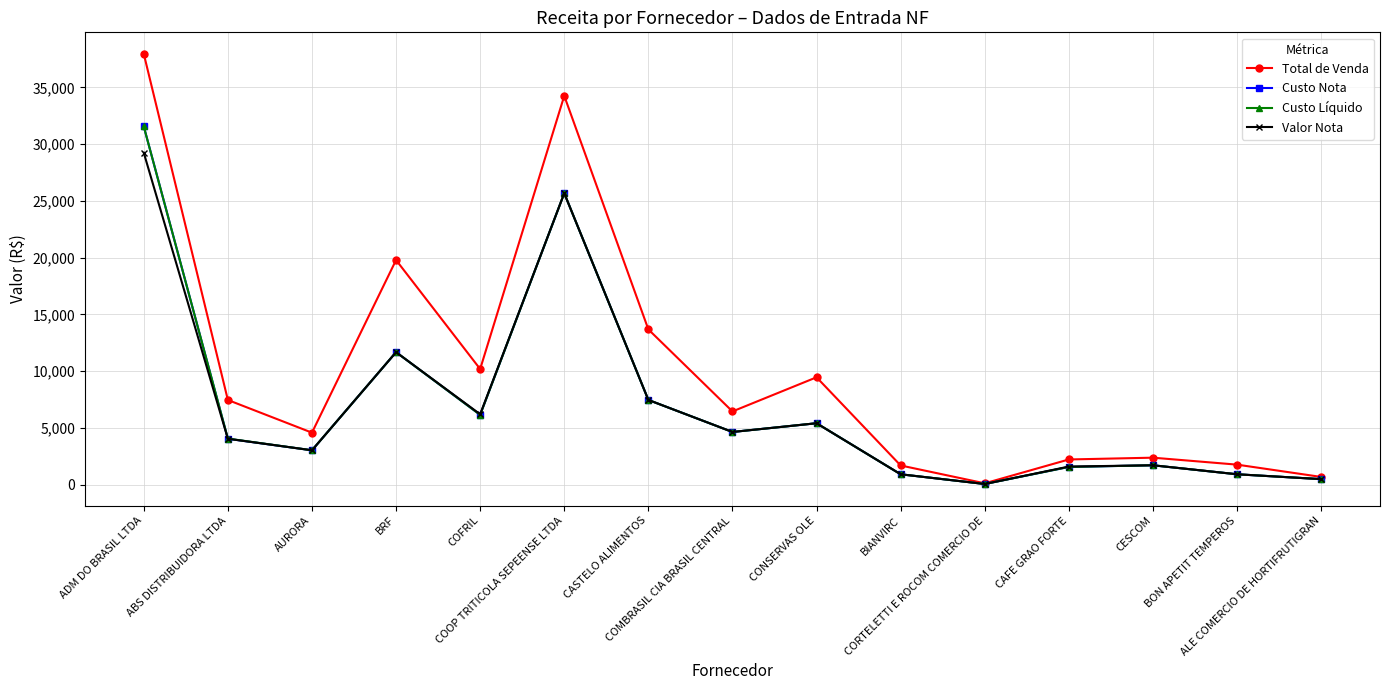

True or false: Custo Líquido has more than 2 points higher than both neighbors.

True